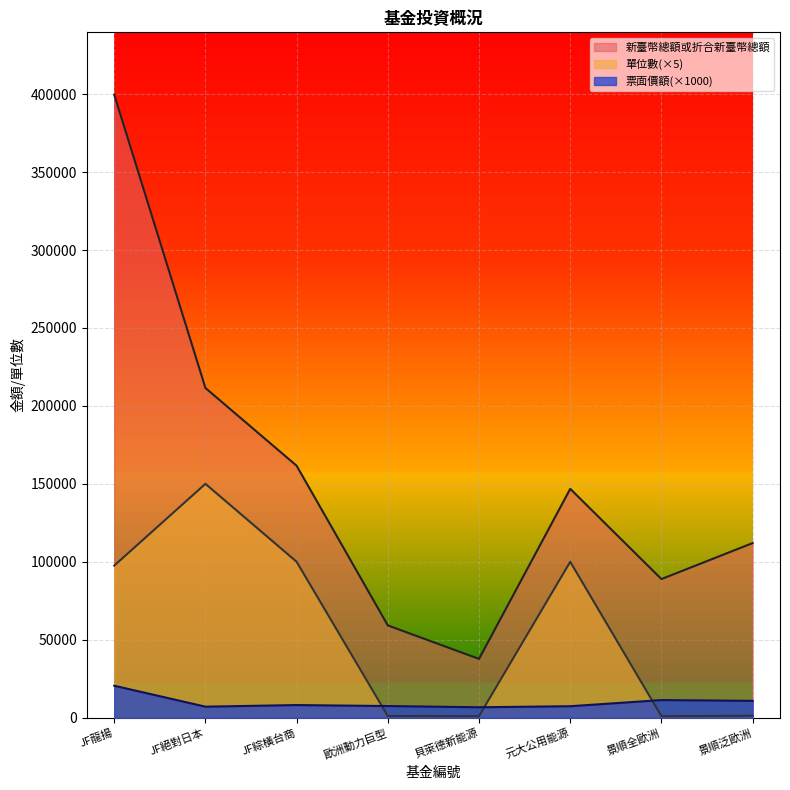

Rank the series by their average value, from highest to lowest.

新臺幣總額或折合新臺幣總額, 單位數(×5), 票面價額(×1000)